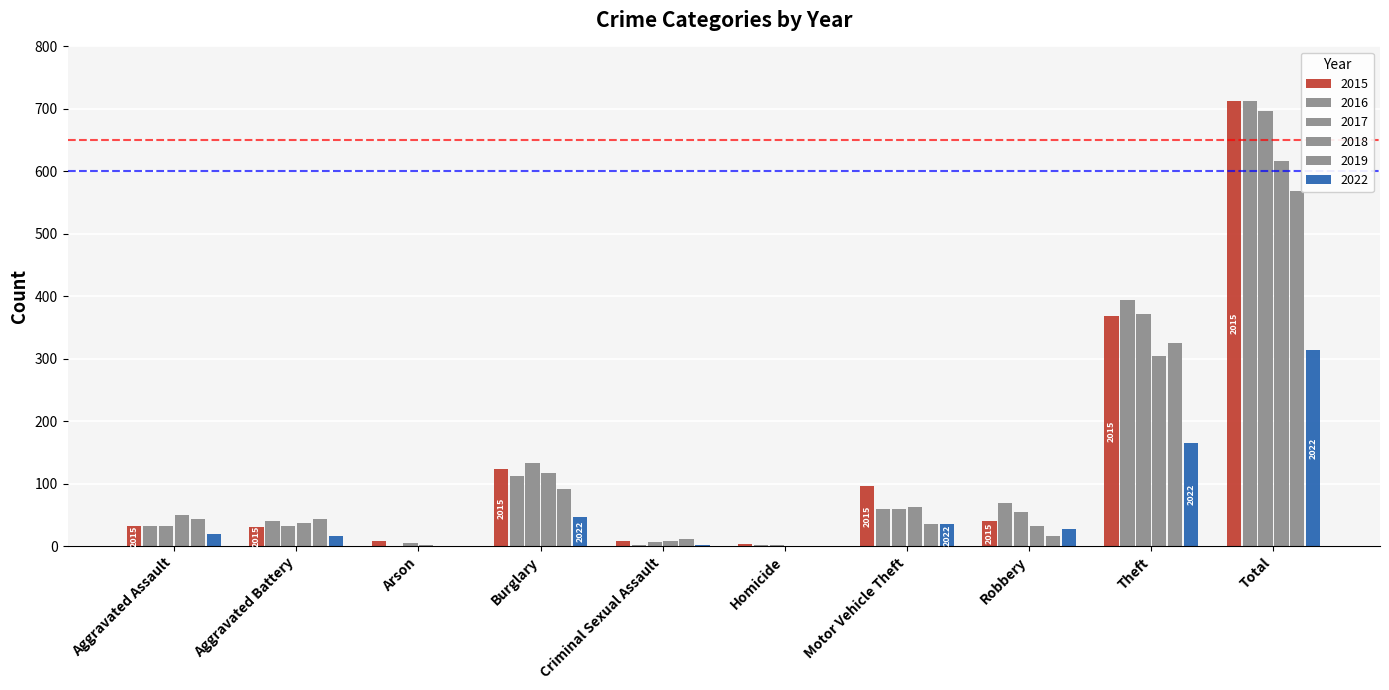

Are the bars grouped side by side (vs. stacked)?

Yes